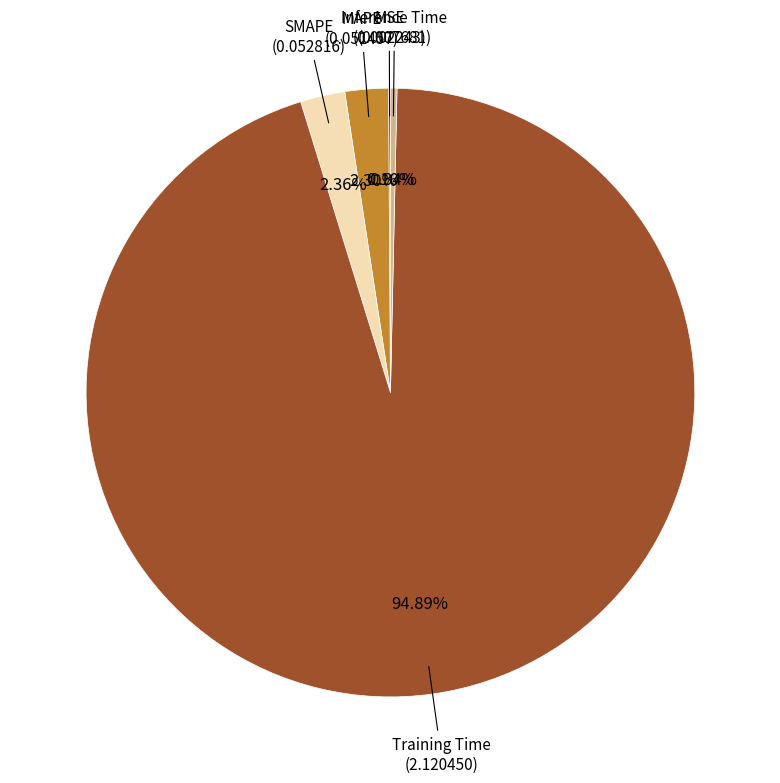

Which category has the biggest portion of the pie?

Training Time